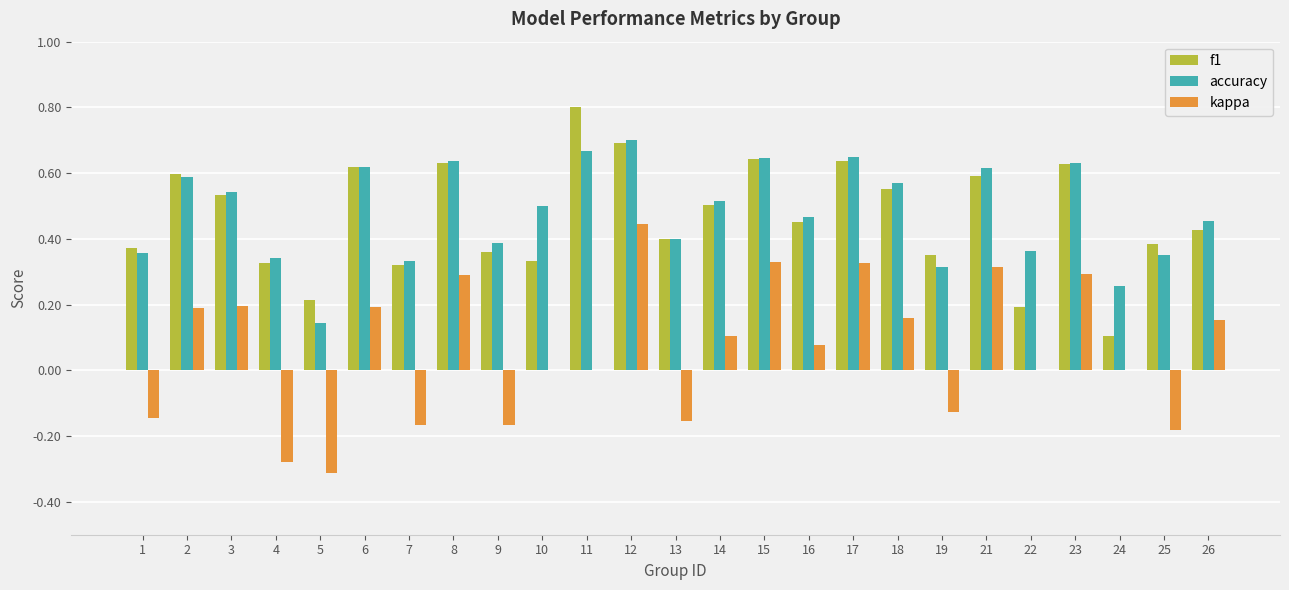

Is the value of accuracy at 25 greater than the value of kappa at 3?

Yes